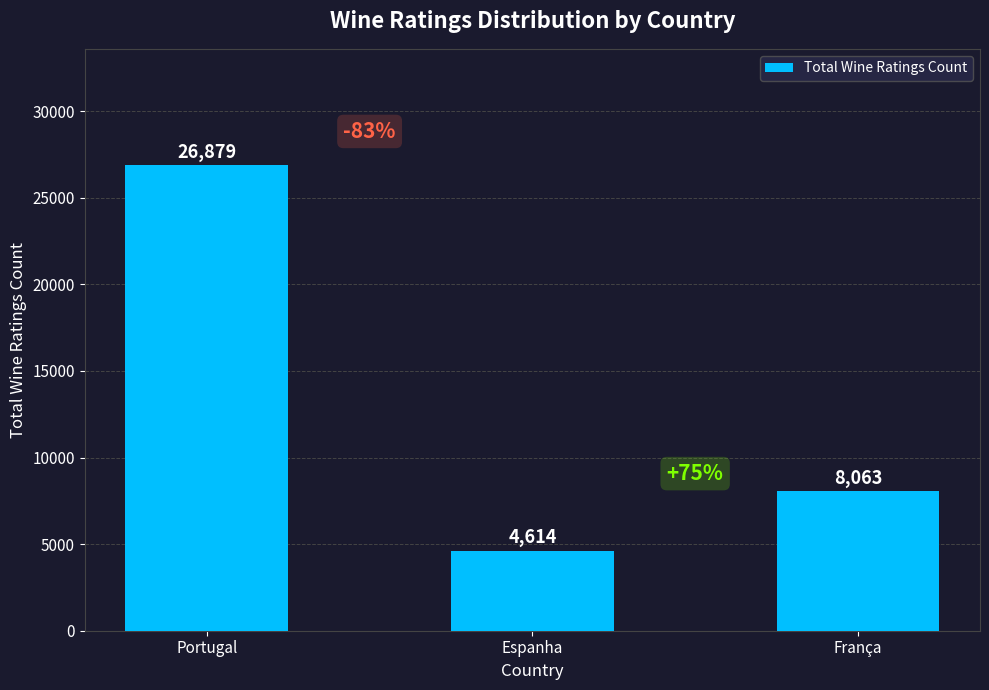

Count the number of categories in the chart.

3